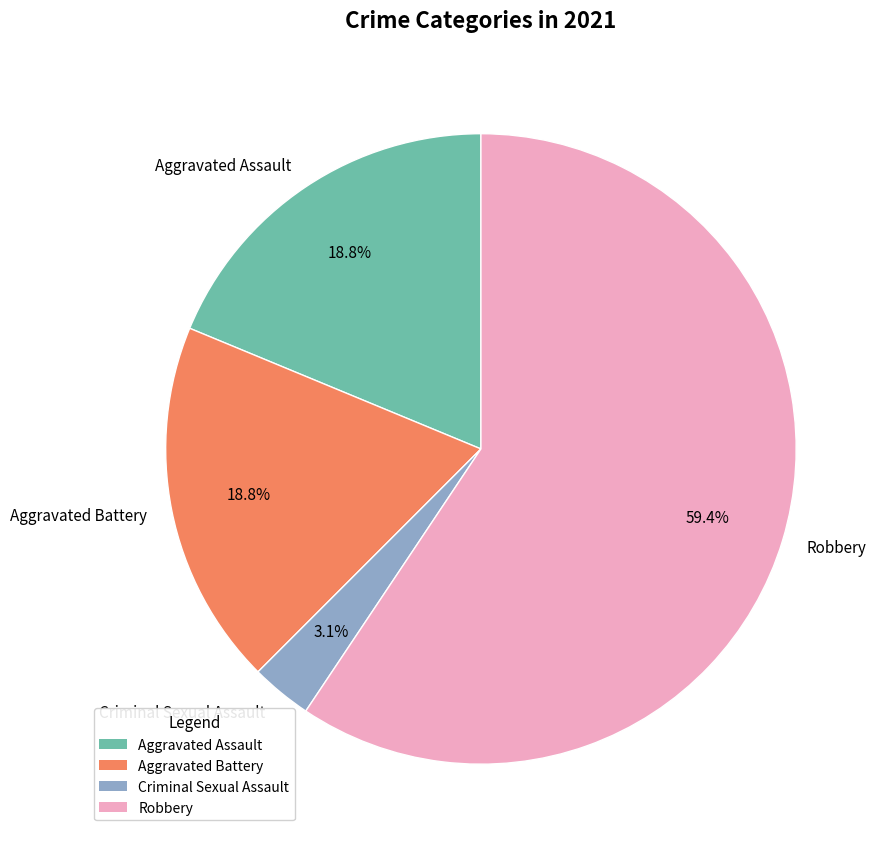

Is there a majority slice in this chart?

Yes